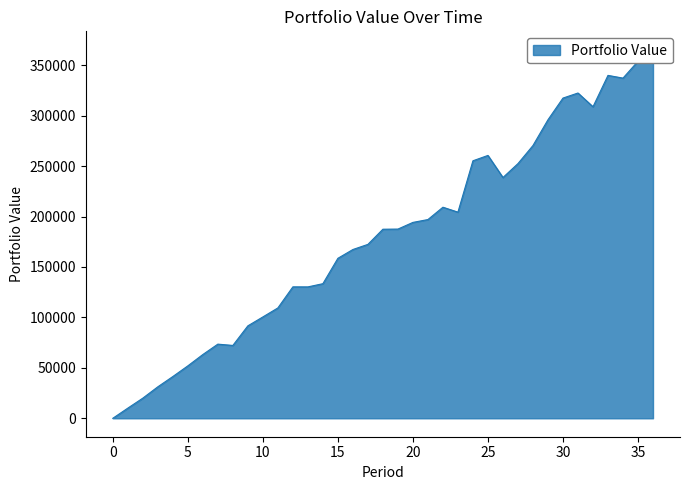

Where is the data nearest to the value 182678?

18